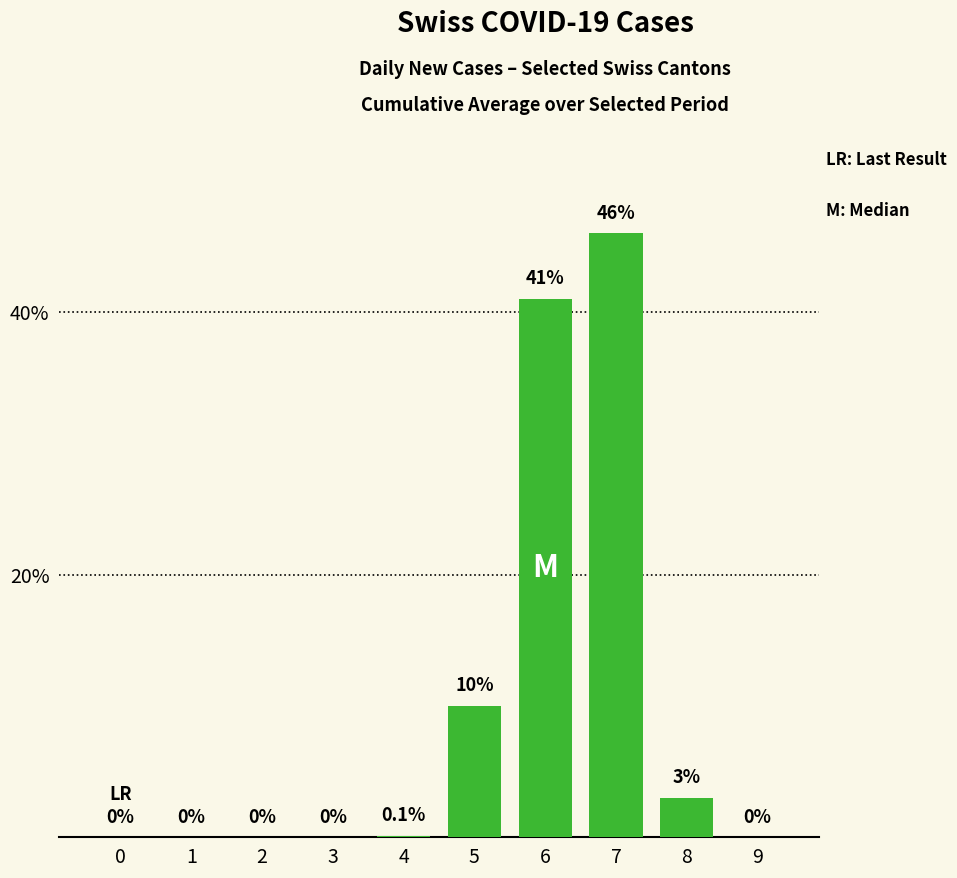

What is the maximum value shown in the chart?

46.0